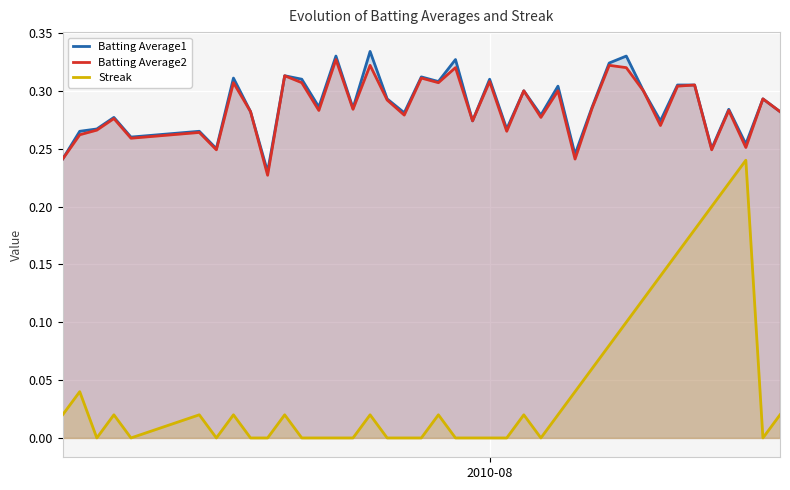

Which series has the widest spread of values?

Streak